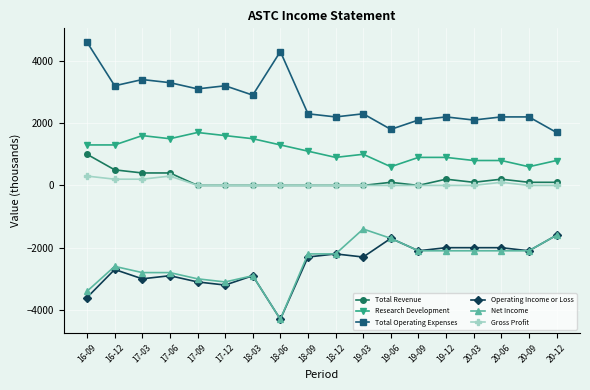

The value of Research Development at 18-09 is 1938. True or false?

False